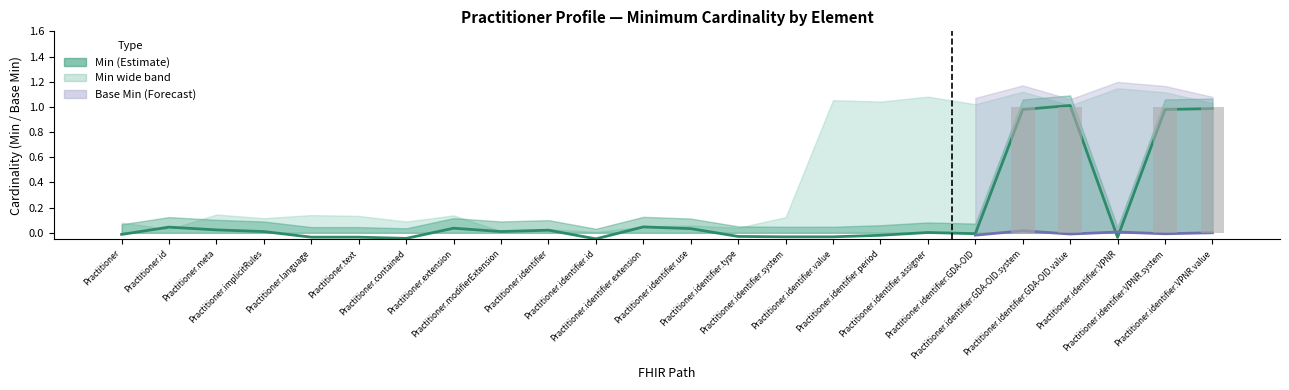

List the labels in order of value, largest first.

Practitioner.identifier:GDA-OID.system, Practitioner.identifier:GDA-OID.value, Practitioner.identifier:VPNR.system, Practitioner.identifier:VPNR.value, Practitioner, Practitioner.id, Practitioner.meta, Practitioner.implicitRules, Practitioner.language, Practitioner.text, Practitioner.contained, Practitioner.extension, Practitioner.modifierExtension, Practitioner.identifier, Practitioner.identifier.id, Practitioner.identifier.extension, Practitioner.identifier.use, Practitioner.identifier.type, Practitioner.identifier.system, Practitioner.identifier.value, Practitioner.identifier.period, Practitioner.identifier.assigner, Practitioner.identifier:GDA-OID, Practitioner.identifier:VPNR